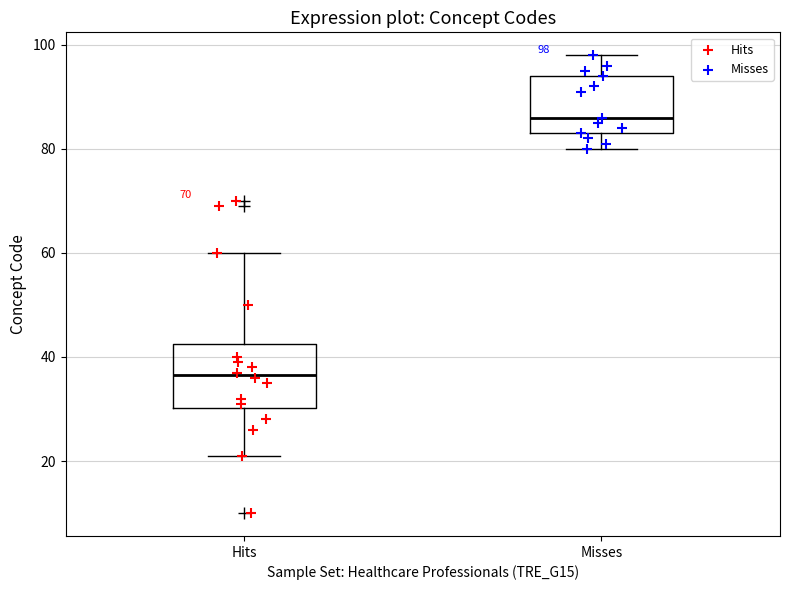

Which box's median line is the lowest?

Hits